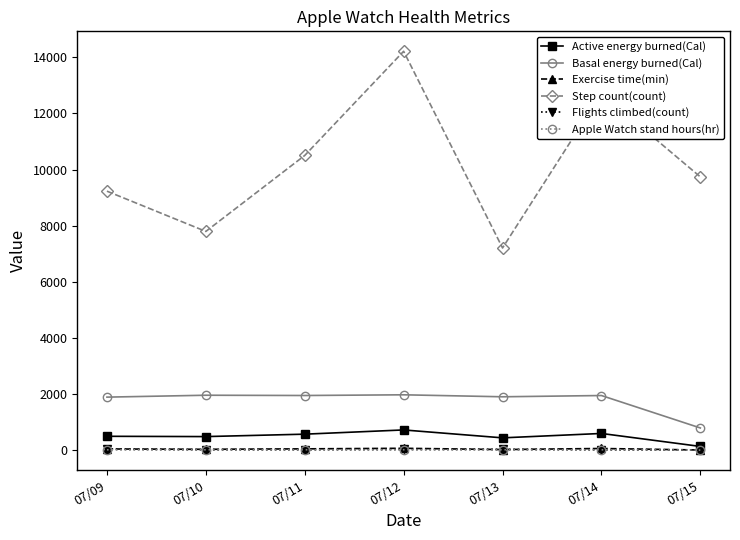

What is the minimum value for Basal energy burned(Cal)?

791.5